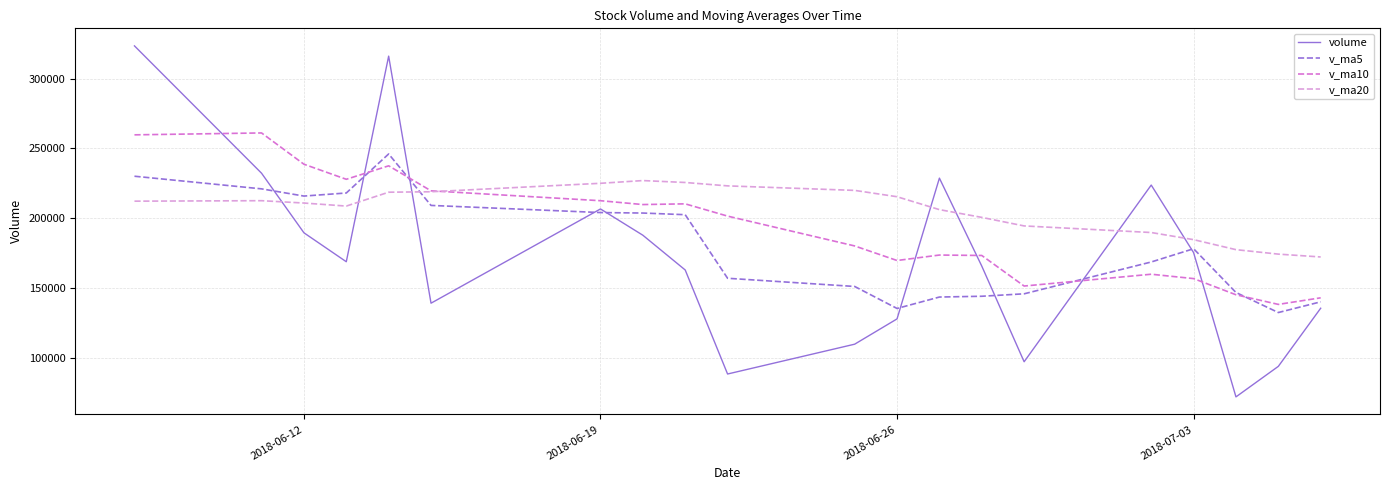

What is the average value of the volume series?

172191.4